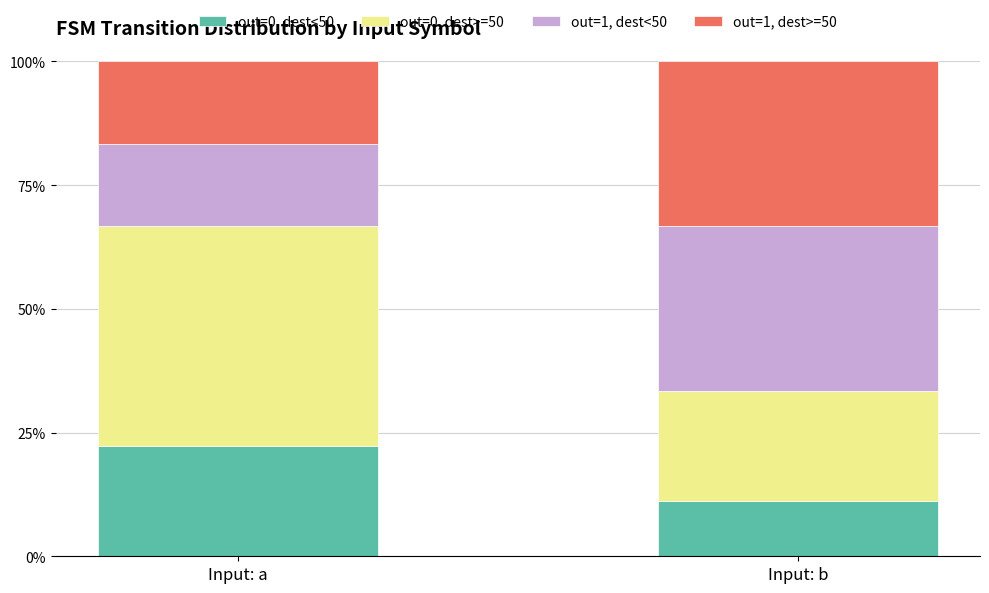

What is the lowest value of the out=0, dest<50 series?

11.1